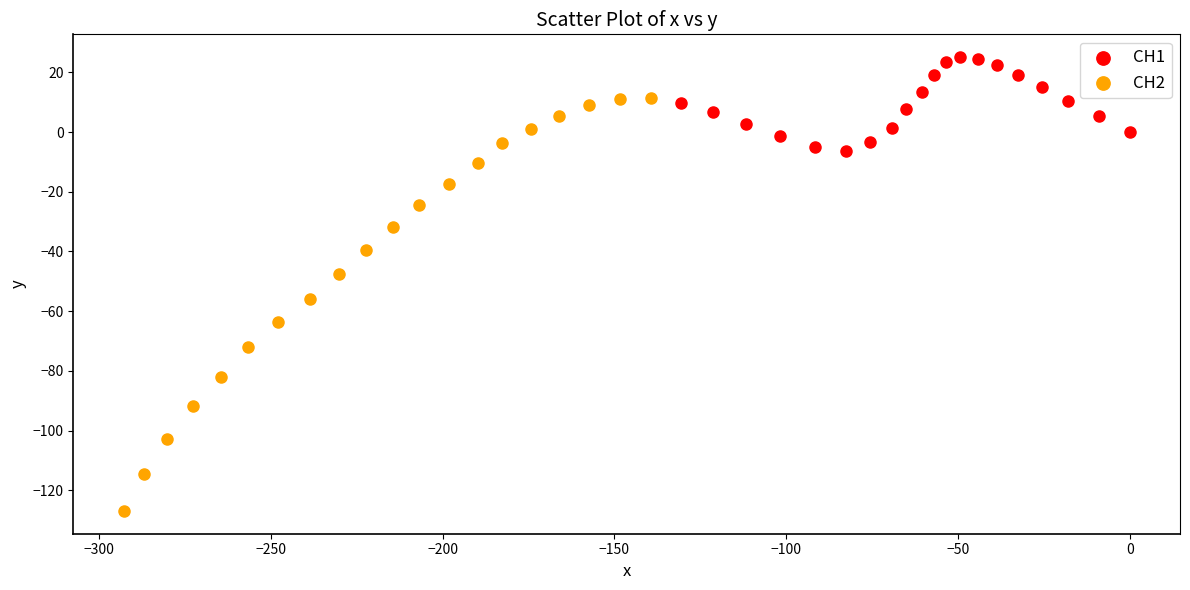

Which series contains the highest Y value?

CH1